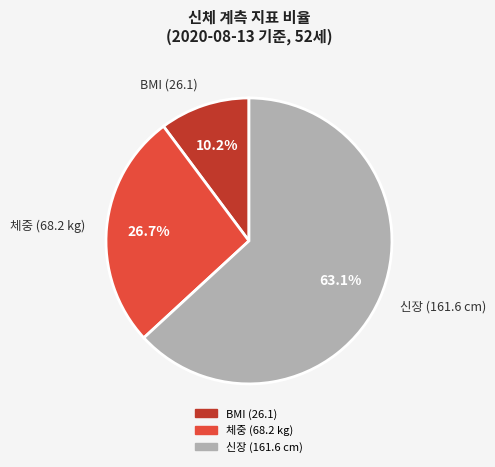

What percentage is NOT represented by BMI (26.1)?

89.8%